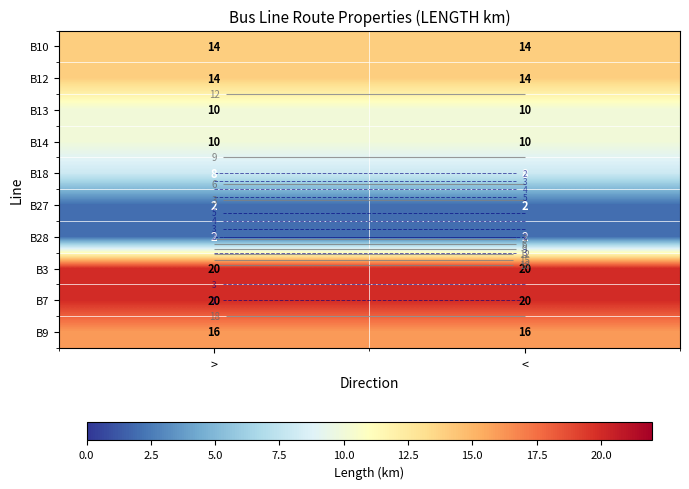

Rank the categories by B14 value from highest to lowest.

>, <